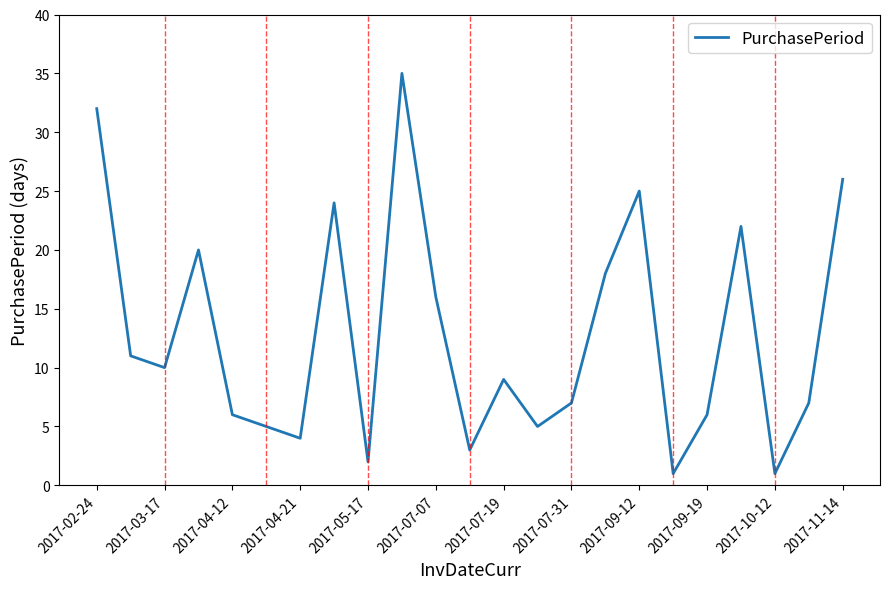

What is the maximum value shown in the chart?

35